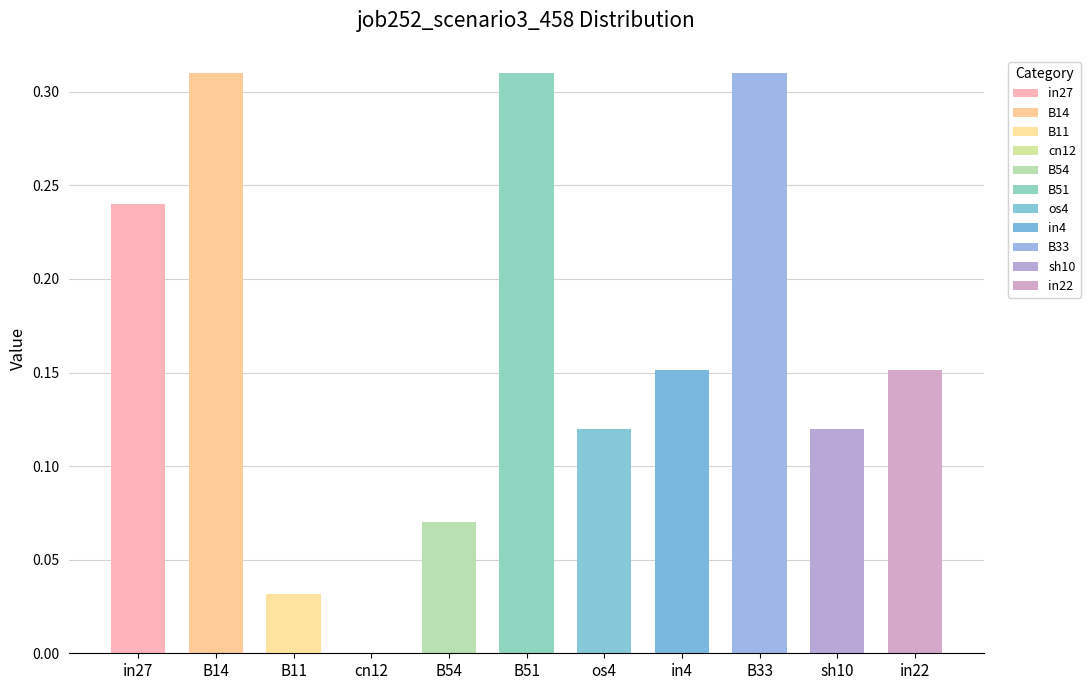

What is the maximum value shown in the chart?

0.3